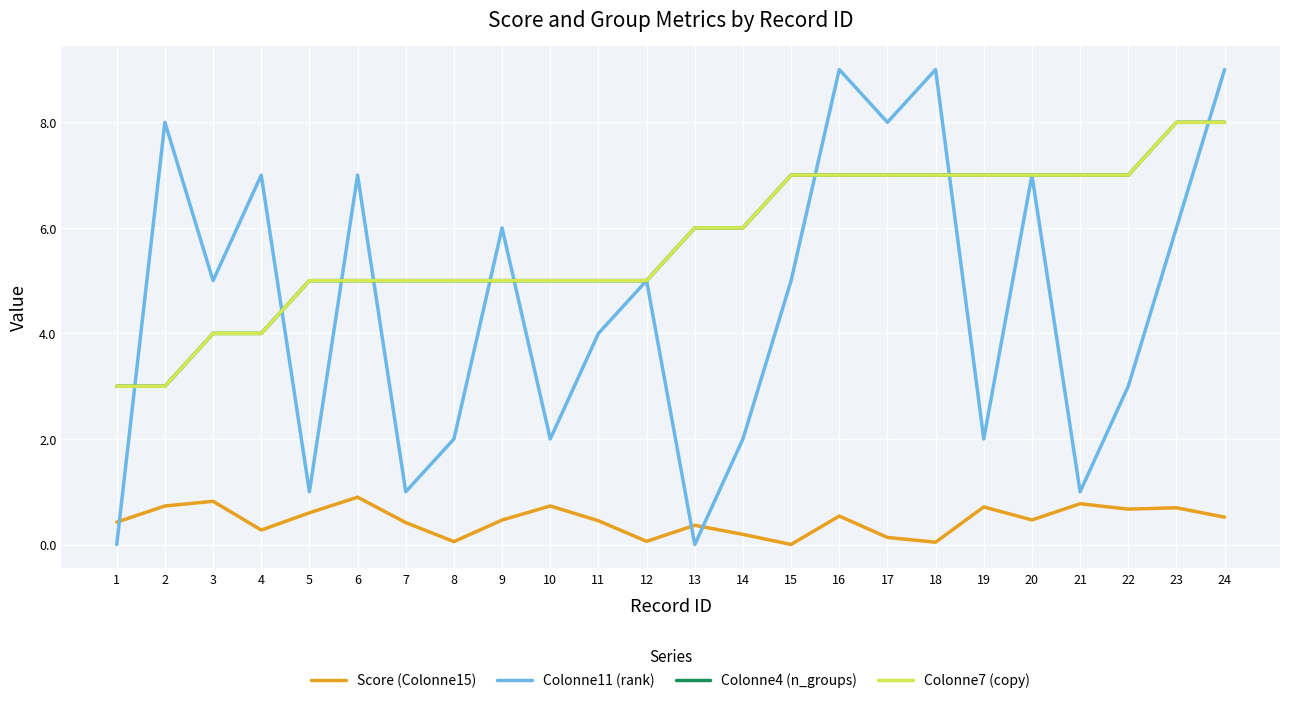

What is the sum of the Colonne7 (copy) values at 24 and 11?

13.0